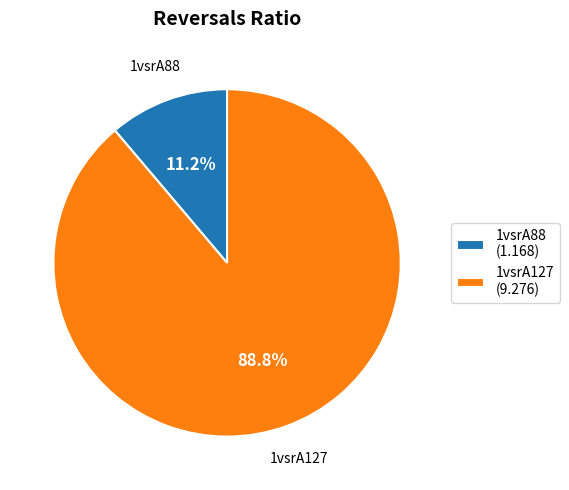

How many segments does this pie chart have?

2